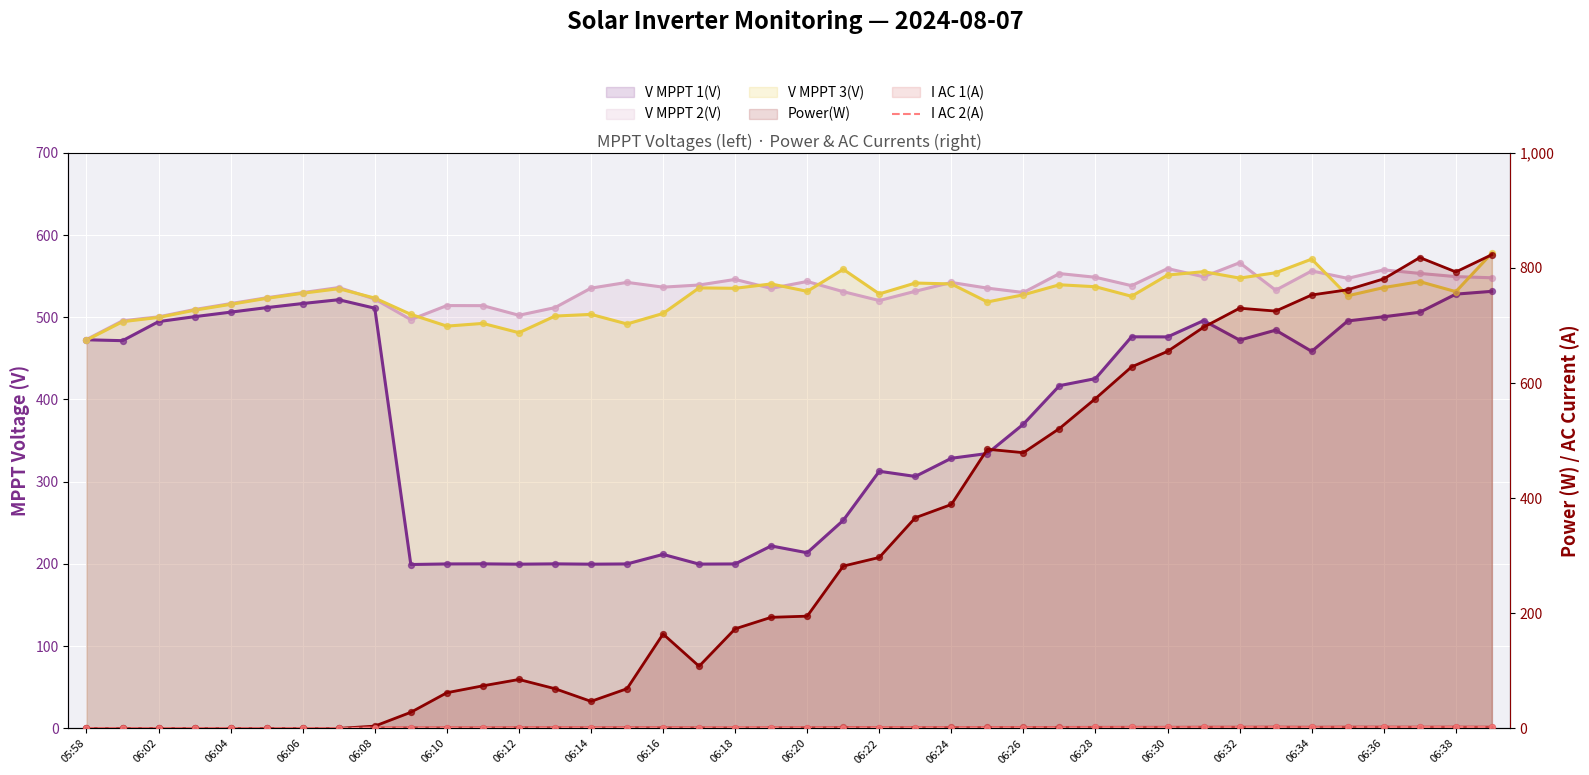

Which has a higher value, 06:16 or 25?

25